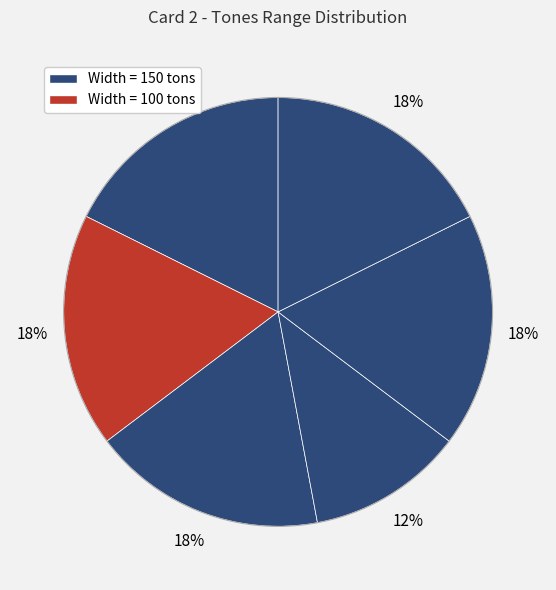

How many segments does this pie chart have?

6